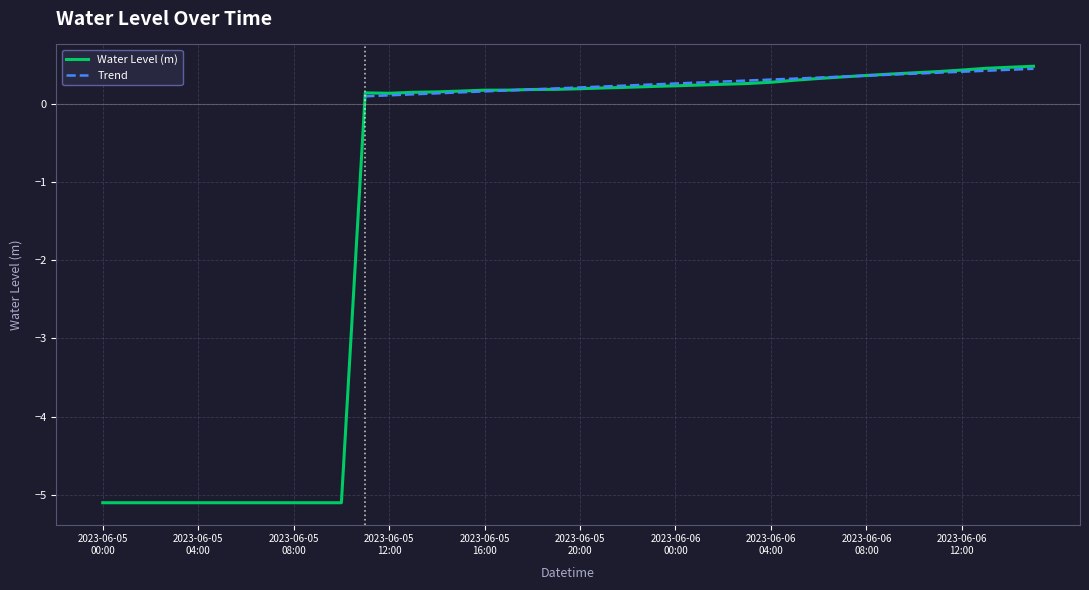

Reading left to right, transcribe all the data shown in this chart.

-5.1	-5.1	-5.1	-5.1	-5.1	-5.1	-5.1	-5.1	-5.1	-5.1	-5.1	0.1	0.1	0.1	0.1	0.2	0.2	0.2	0.2	0.2	0.2	0.2	0.2	0.2	0.2	0.2	0.2	0.3	0.3	0.3	0.3	0.3	0.4	0.4	0.4	0.4	0.4	0.5	0.5	0.5